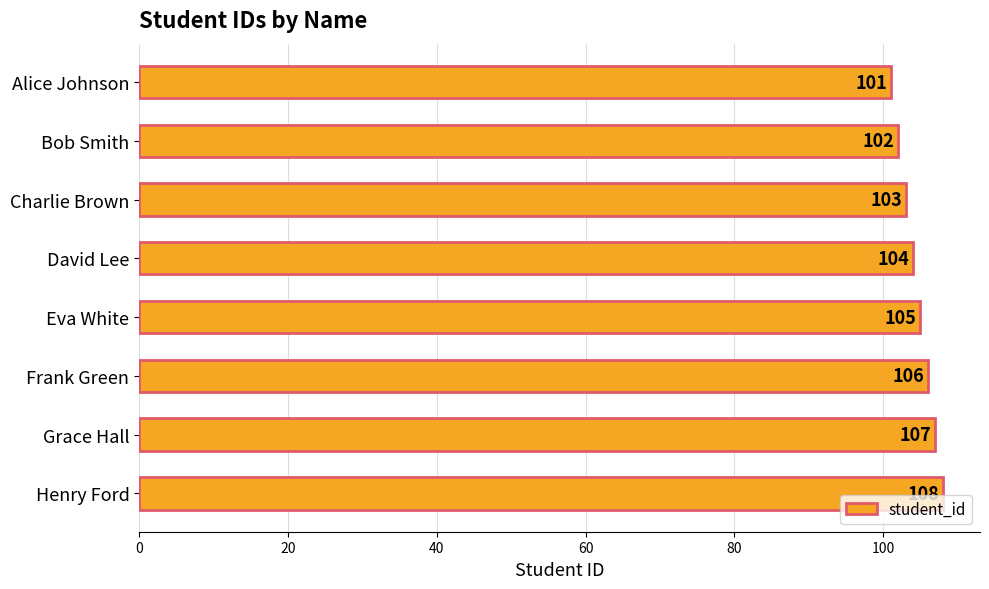

At which category does the chart reach its peak across all series?

Henry Ford